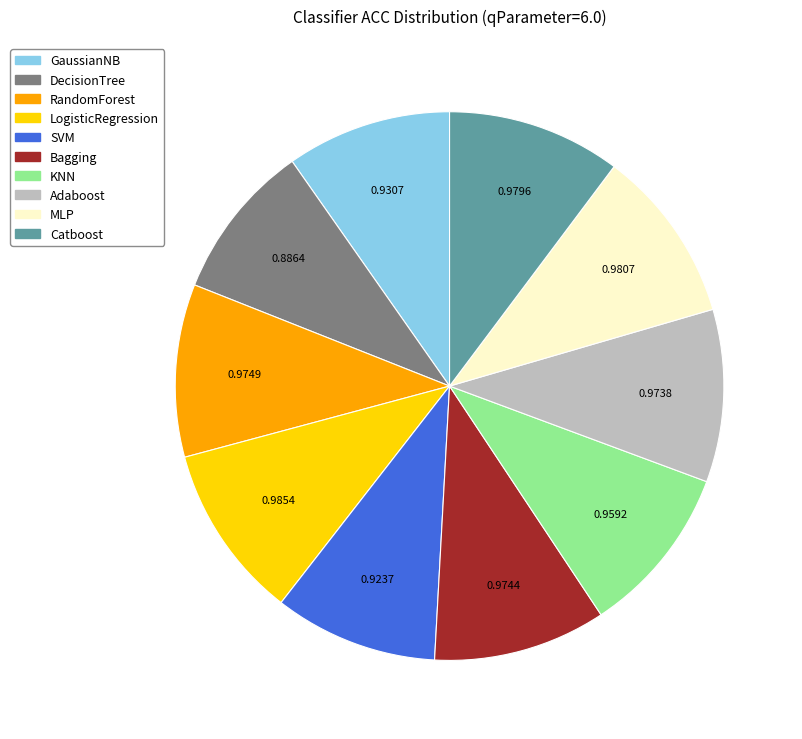

How many segments does this pie chart have?

10